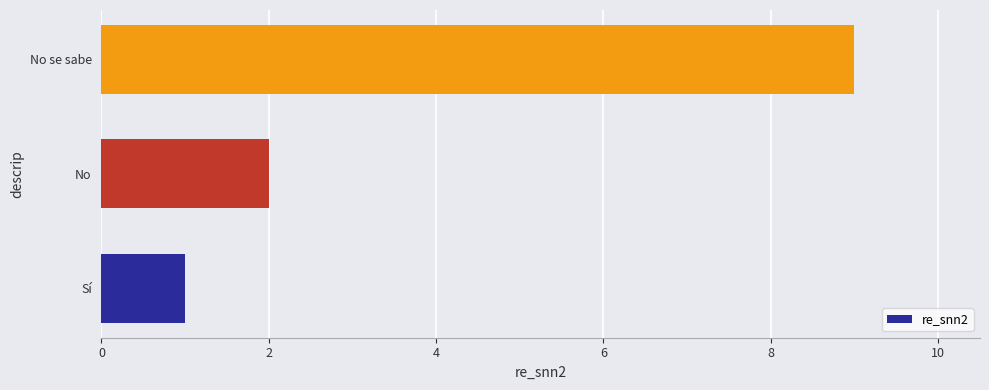

Reading bottom to top, transcribe all the data shown in this chart.

Sí=1	No=2	No se sabe=9